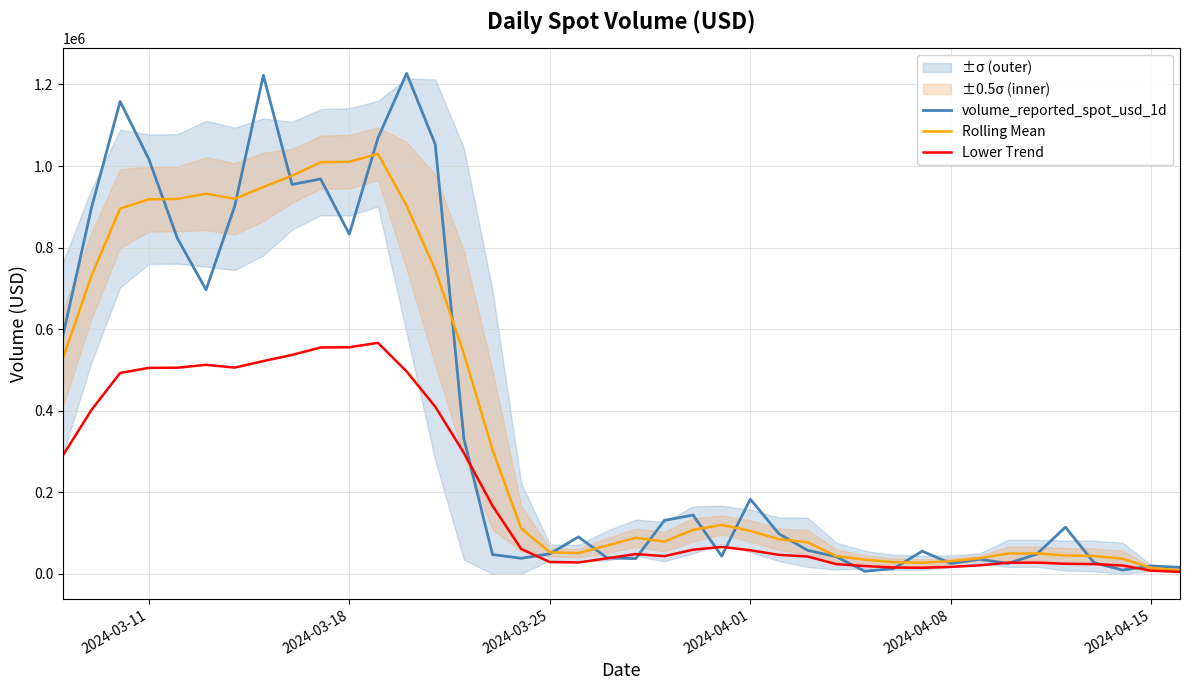

What is the value of the volume_reported_spot_usd_1d point at the 8th from the left?

1222440.2